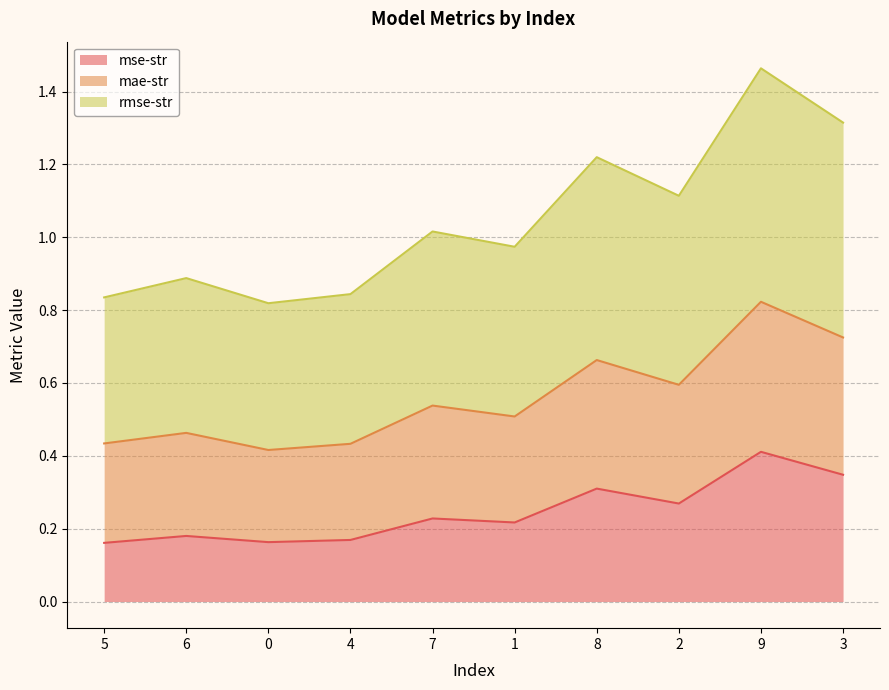

Rank the series by their maximum value, from highest to lowest.

rmse-str, mae-str, mse-str